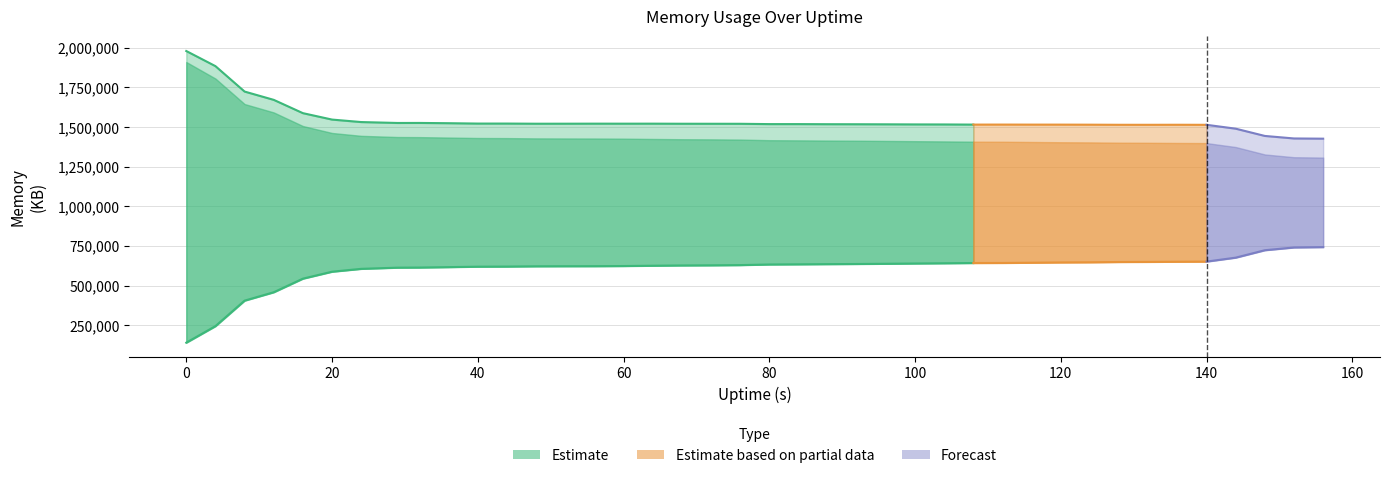

True or false: mem.free.KB and mem.used.KB cross at least once.

False